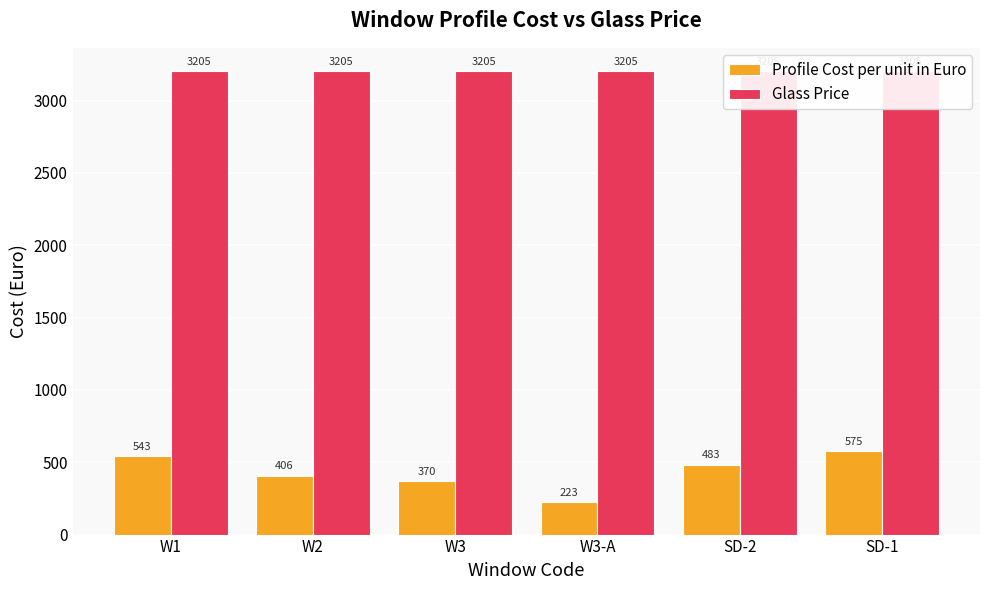

At how many categories does at least one series exceed 305?

6